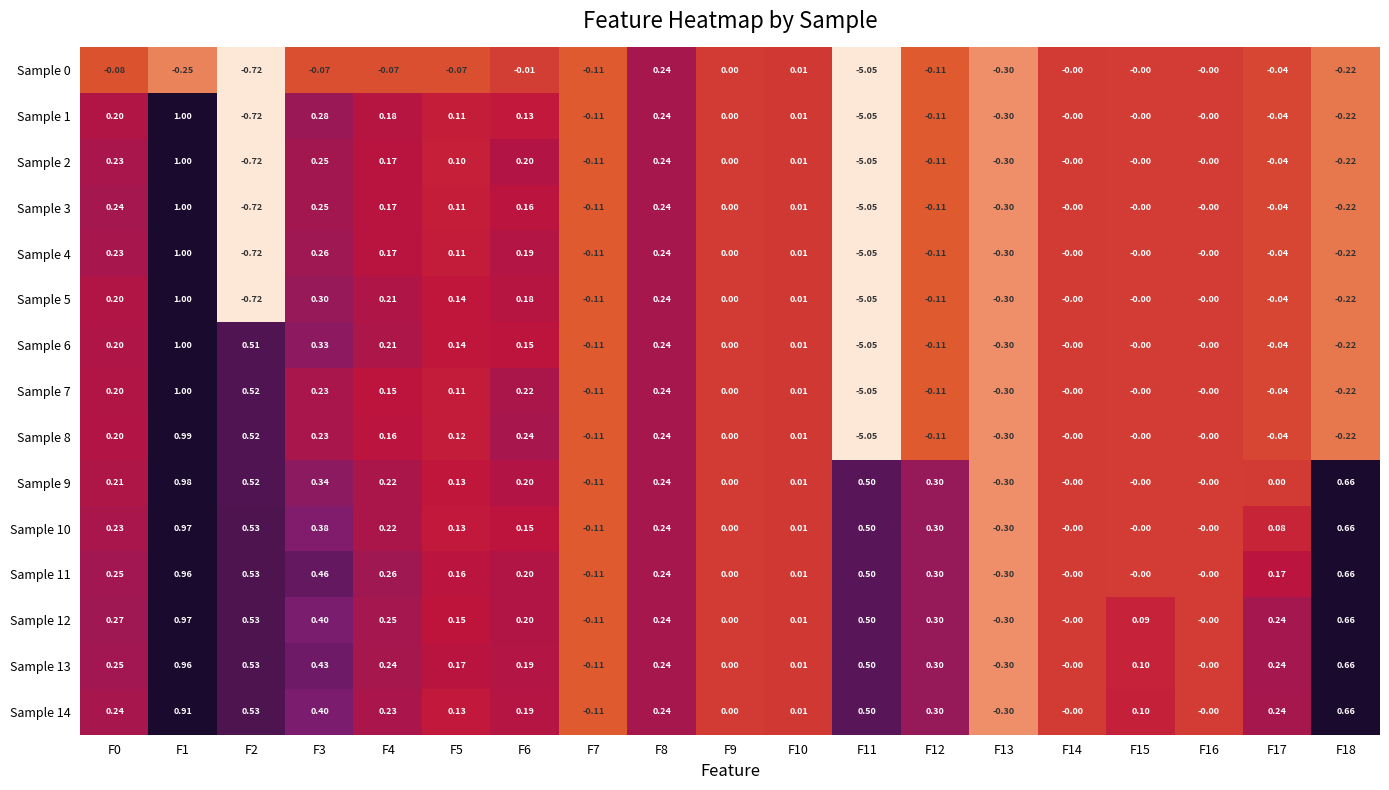

How many data points does each series have?

19